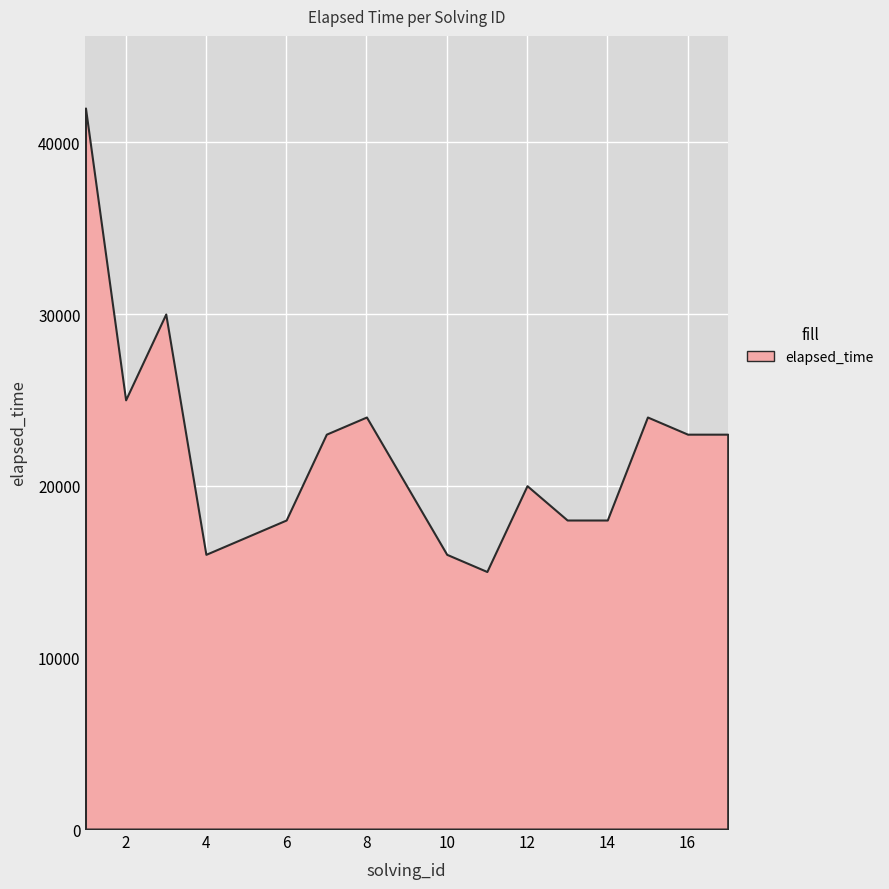

Where is the first local maximum?

3